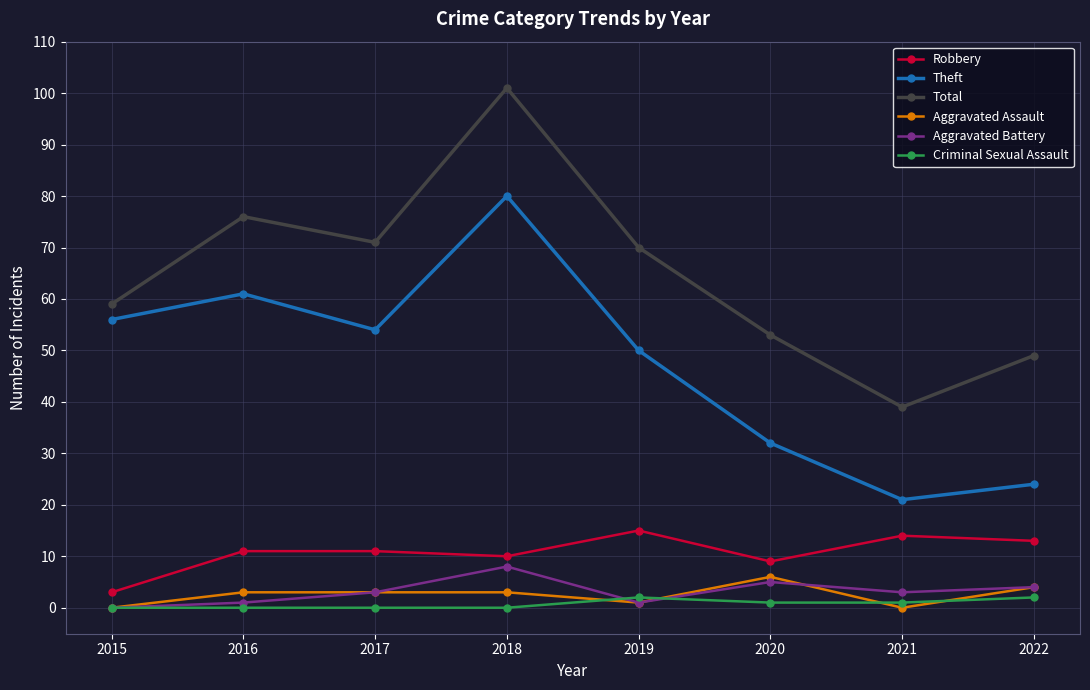

What is the total value across all series at 2016?

152